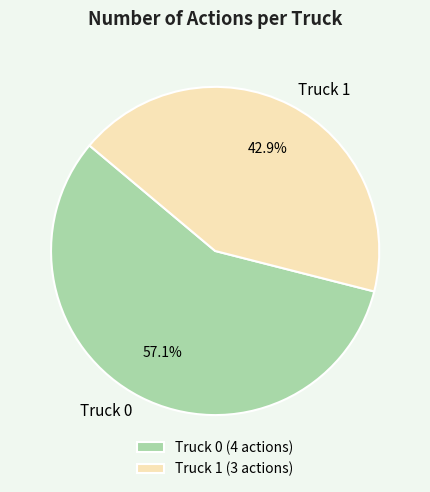

How many slices are in this pie chart?

2